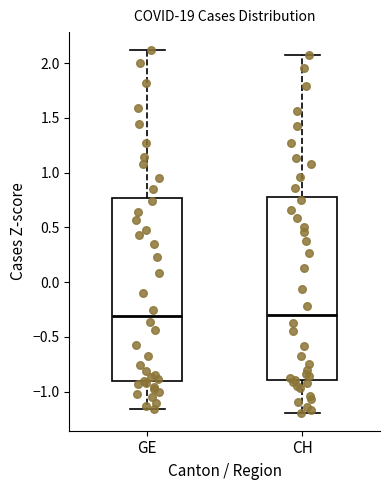

Reading left to right, transcribe this box plot: for each box, give where its median line is, the range the box spans, and where its two whiskers end, as read against the y-axis. The values are not printed on the chart, so give them approximately, as read against the axis.

GE: median -0.30, box -0.90 to 0.75, whiskers -1.15 to 2.10
CH: median -0.30, box -0.90 to 0.80, whiskers -1.20 to 2.05